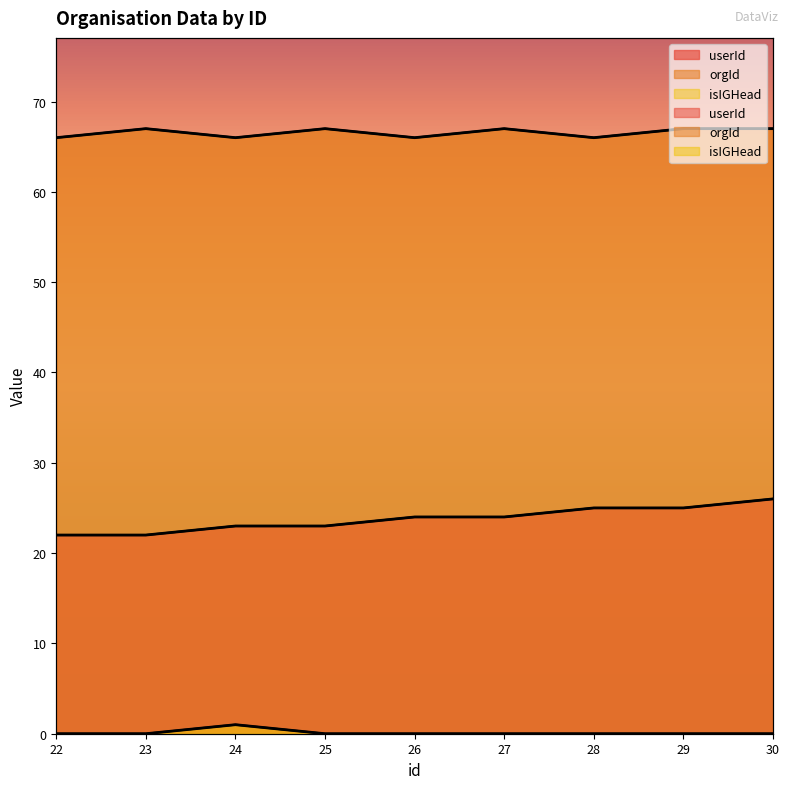

Which series has the largest total across all categories?

orgId